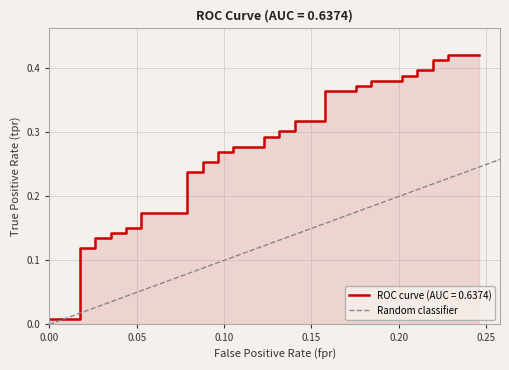

True or false: the data shows 1 at 0.05.

False